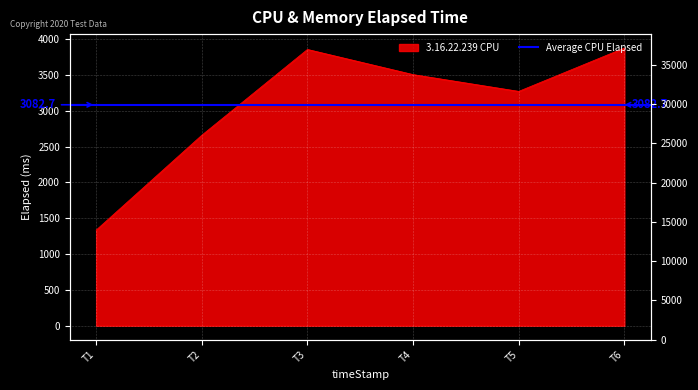

How many points are lower than both their immediate neighbors (excluding endpoints)?

1